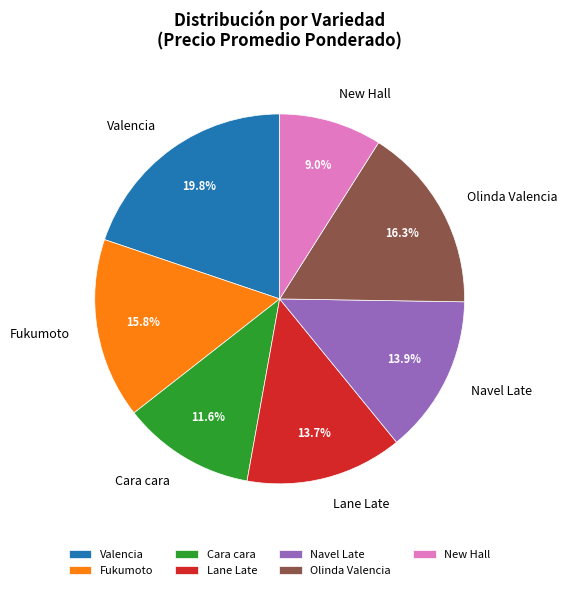

Combined, do Navel Late and Cara cara account for over 50%?

No